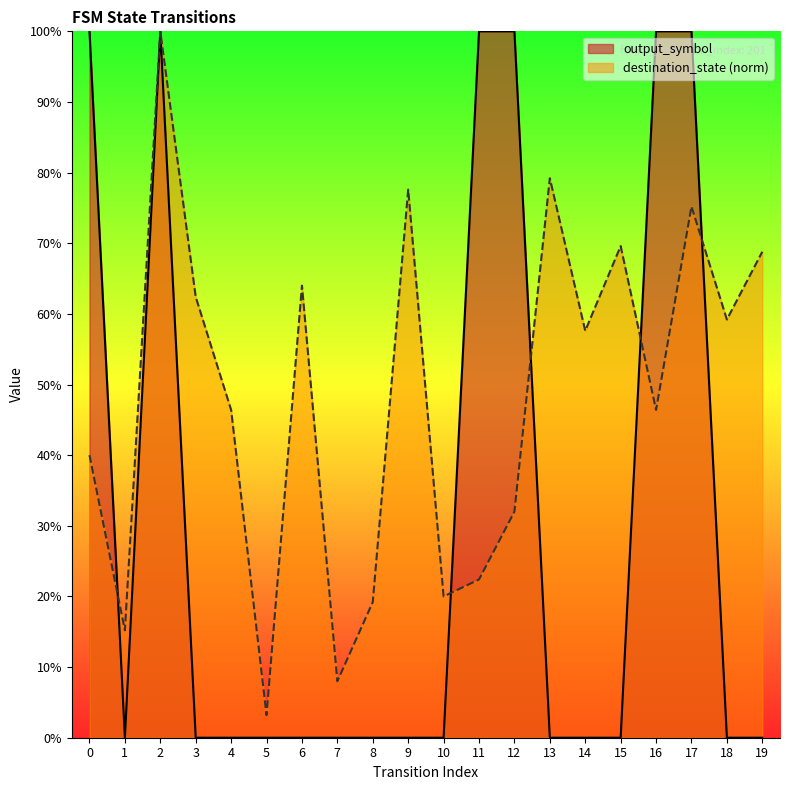

What is the maximum value shown in the chart?

1